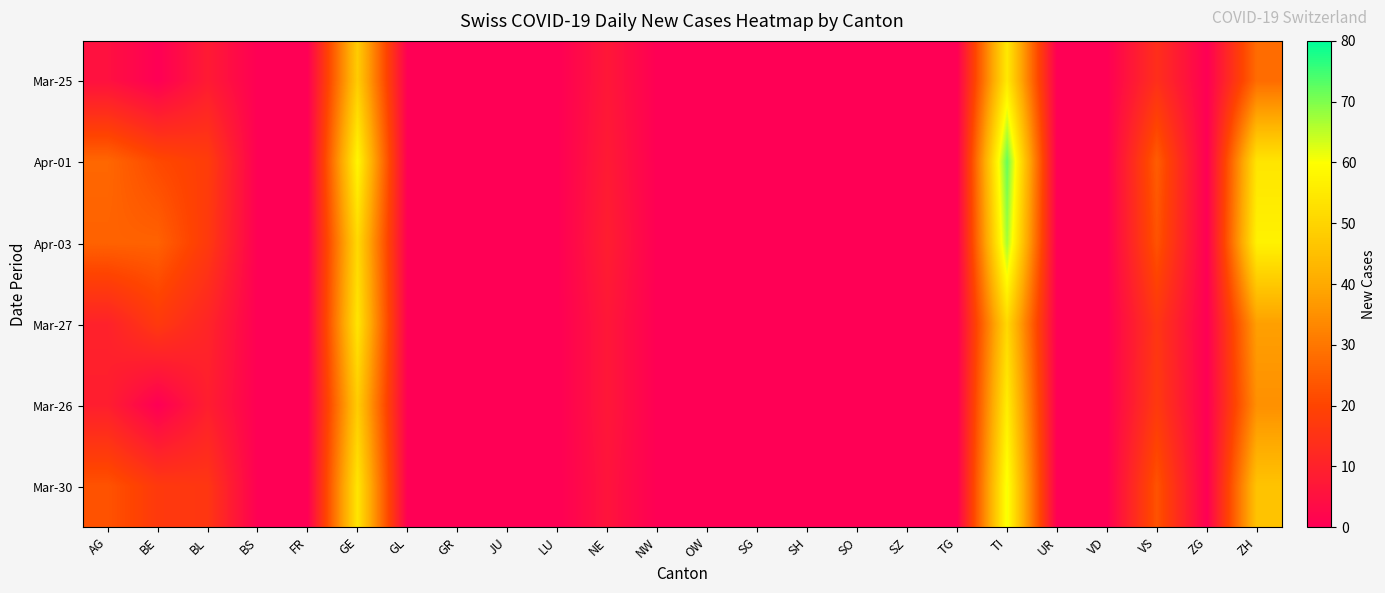

Between SZ and TI, which series saw the biggest shift?

Apr-01